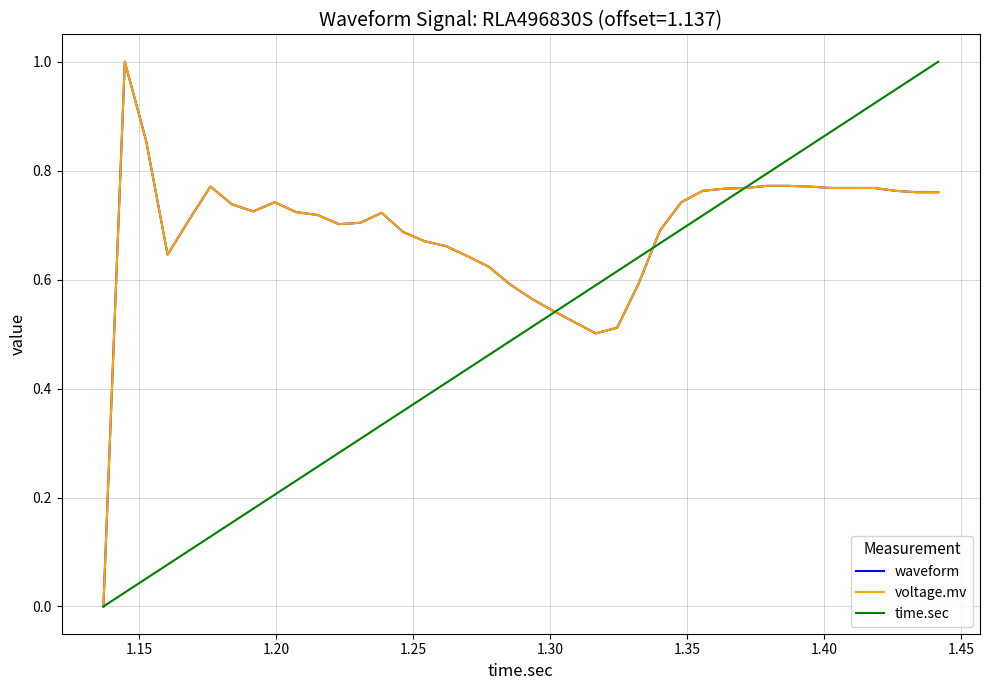

What is the greatest value displayed?

1.0